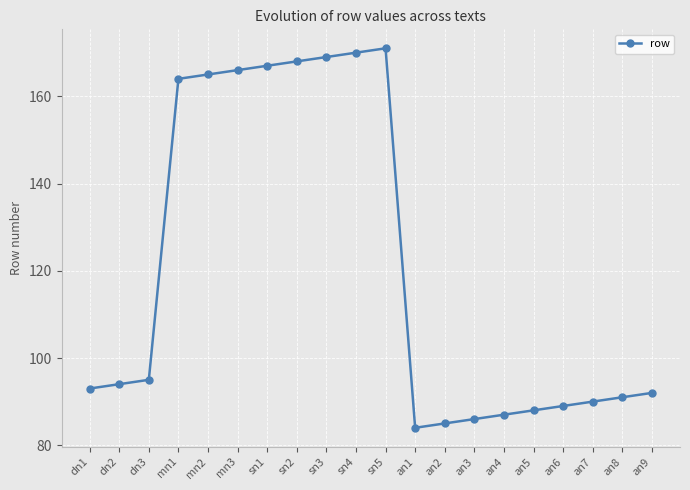

Rank the categories by value from lowest to highest.

an1, an2, an3, an4, an5, an6, an7, an8, an9, dn1, dn2, dn3, mn1, mn2, mn3, sn1, sn2, sn3, sn4, sn5